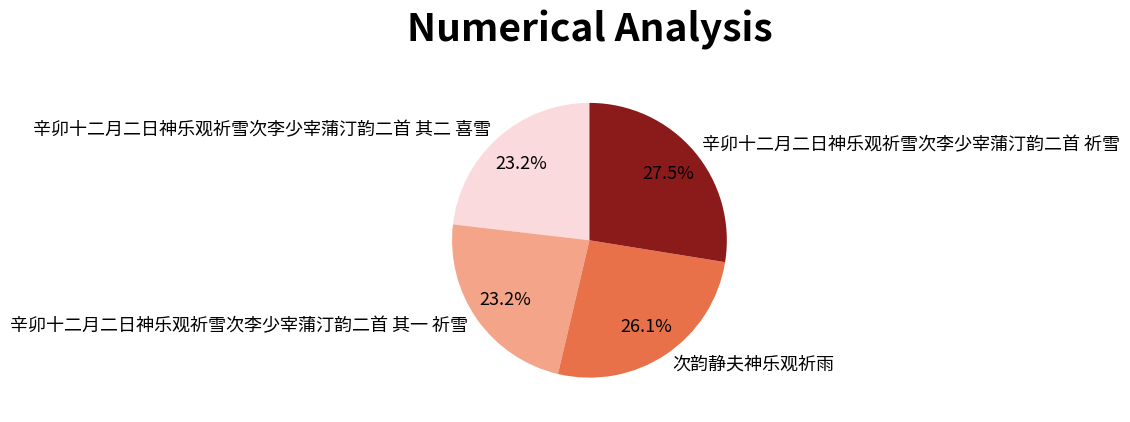

What is the ratio of the value at 辛卯十二月二日神乐观祈雪次李少宰蒲汀韵二首 其一 祈雪 to the value at 辛卯十二月二日神乐观祈雪次李少宰蒲汀韵二首 祈雪?

0.8